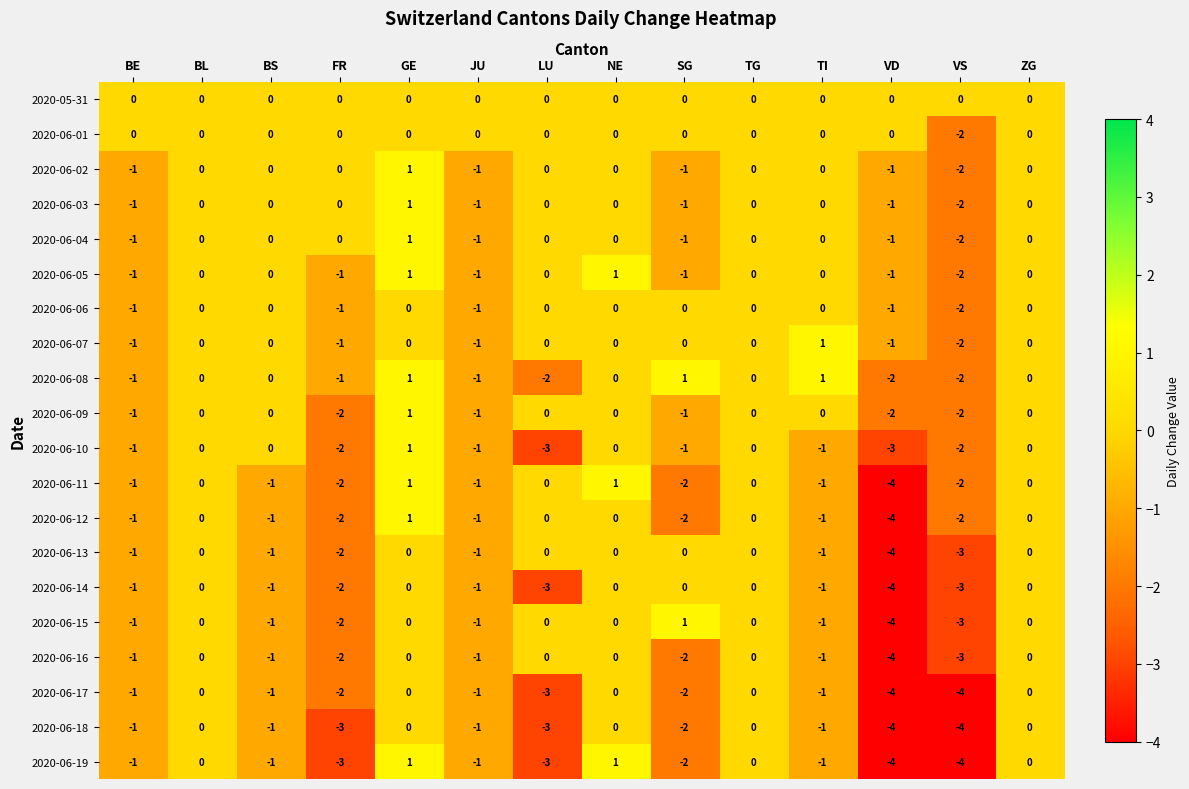

What is the difference between the maximum and minimum values in the 2020-06-12 series?

5